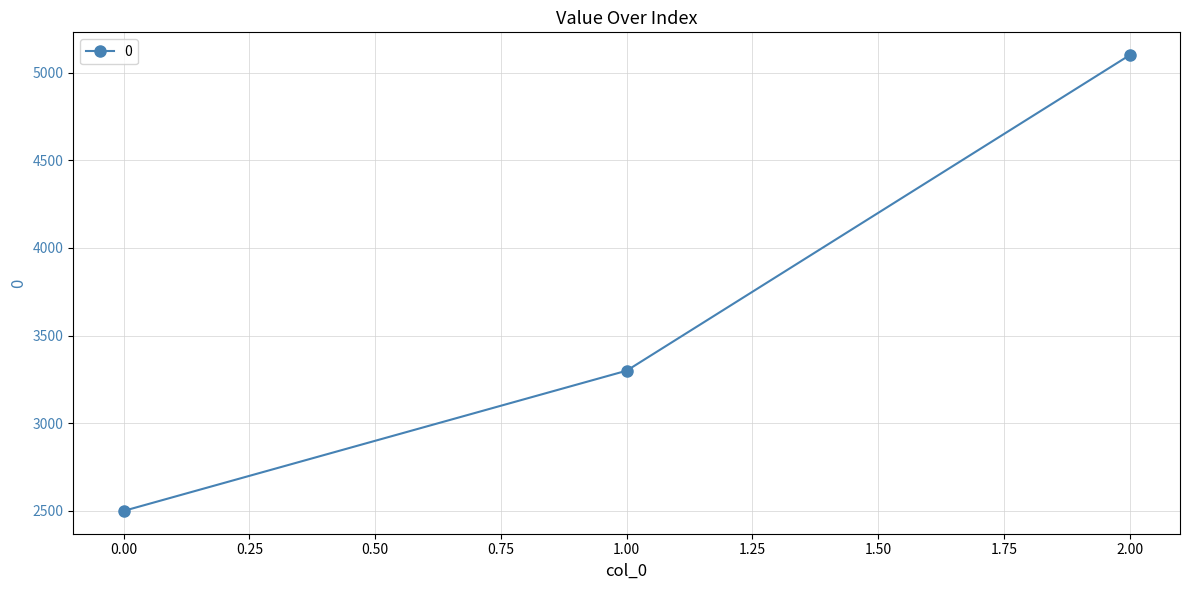

Which label corresponds to the largest value in the chart?

2.00